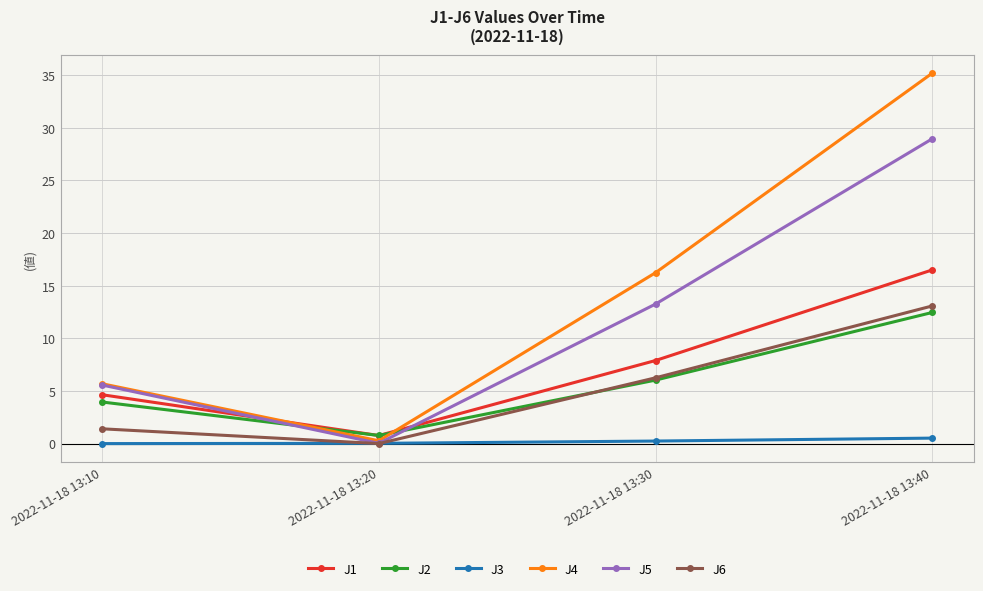

Which series has the largest range (max minus min)?

J4